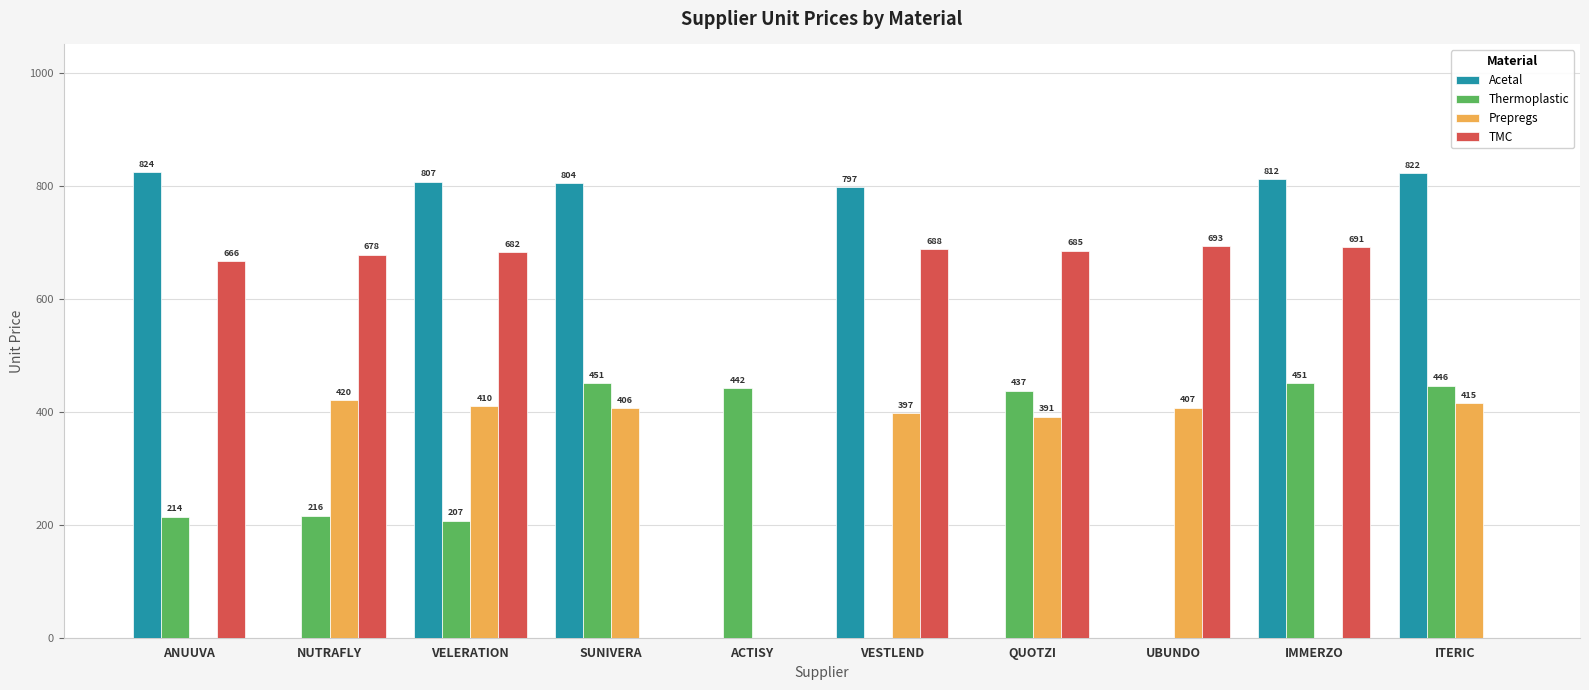

Are the bars horizontal?

No